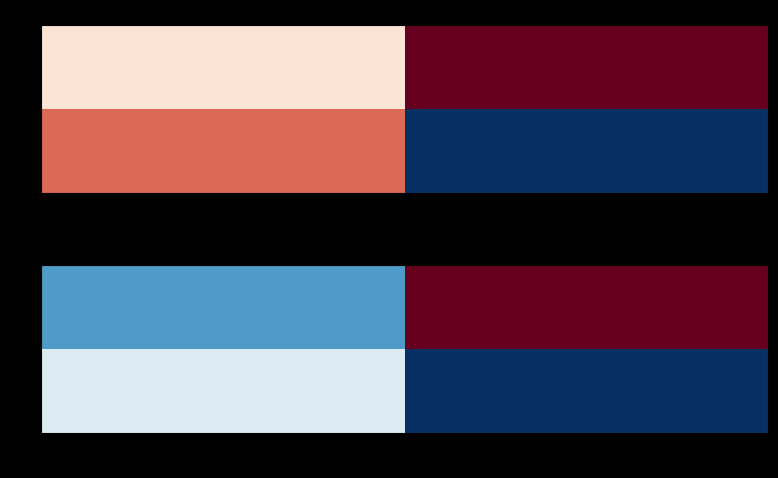

The value of 0 at 100109 is 18807. True or false?

False